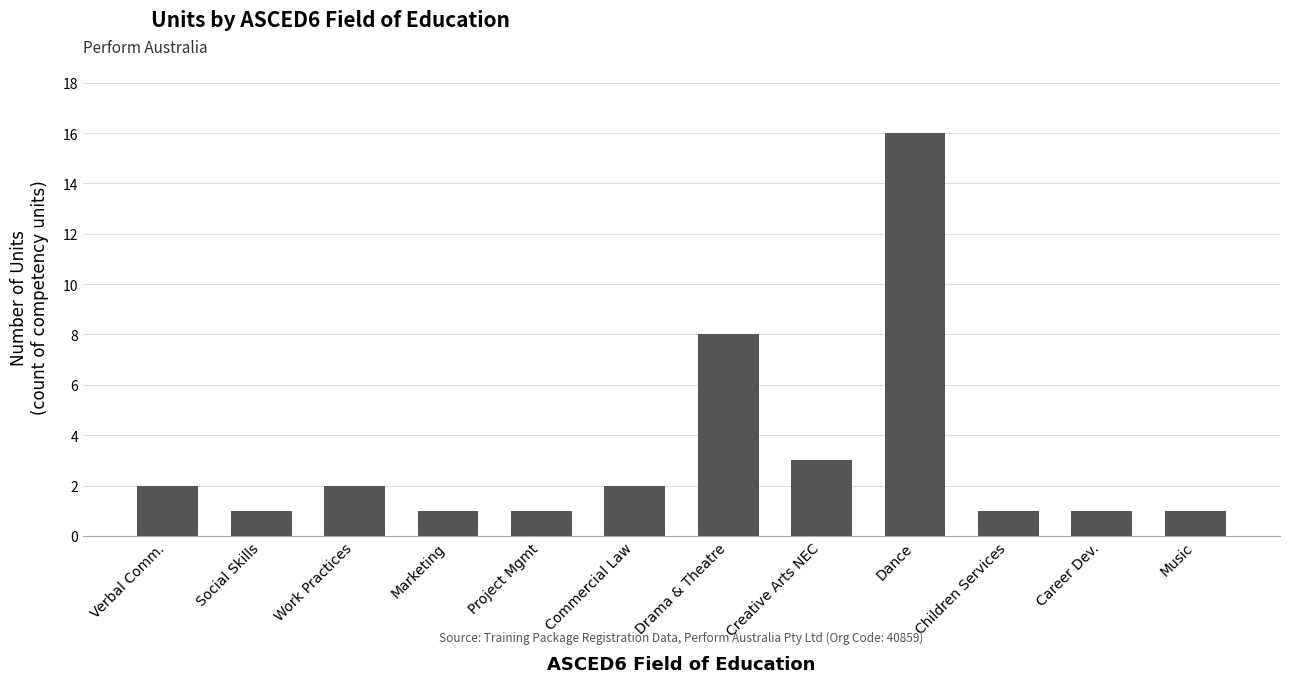

What is the change in value from Creative Arts NEC to Music?

-2